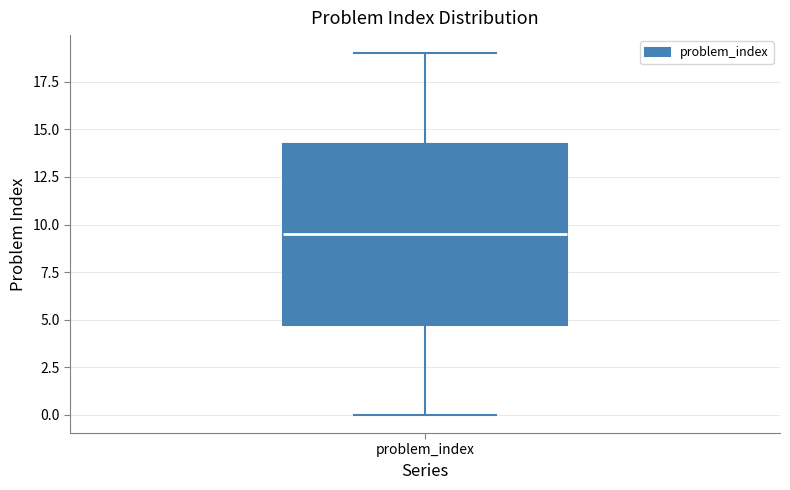

Read this box plot against the y-axis: the position of the median line, the range covered by the box, and the ends of both whiskers. The values are not printed on the chart, so give them approximately, as read against the axis.

median 9.5, box 5.0 to 14.5, whiskers 0.0 to 19.0